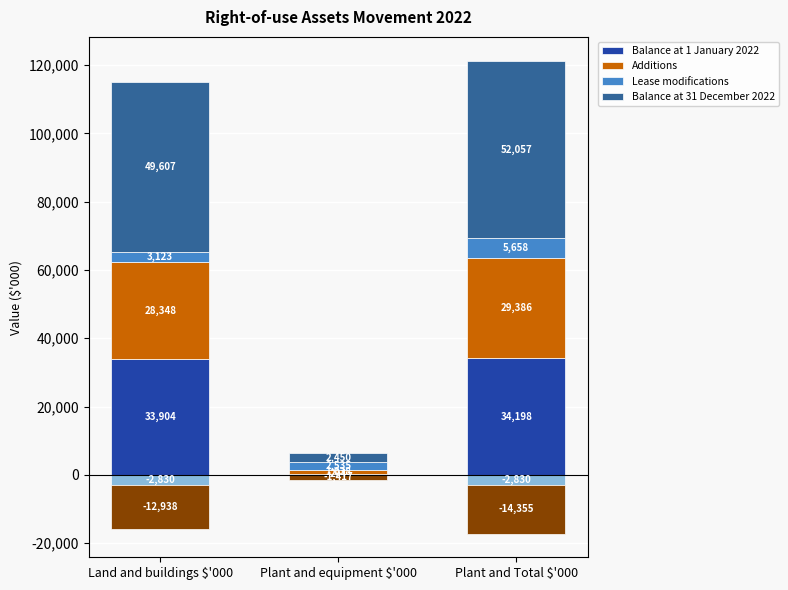

The value of Lease modifications at Plant and equipment $'000 is 1400. True or false?

False